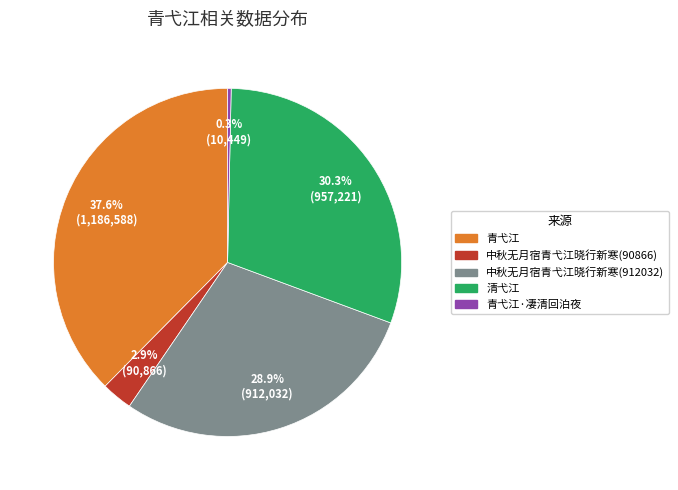

Which slice is the smallest?

青弋江·凄清回泊夜